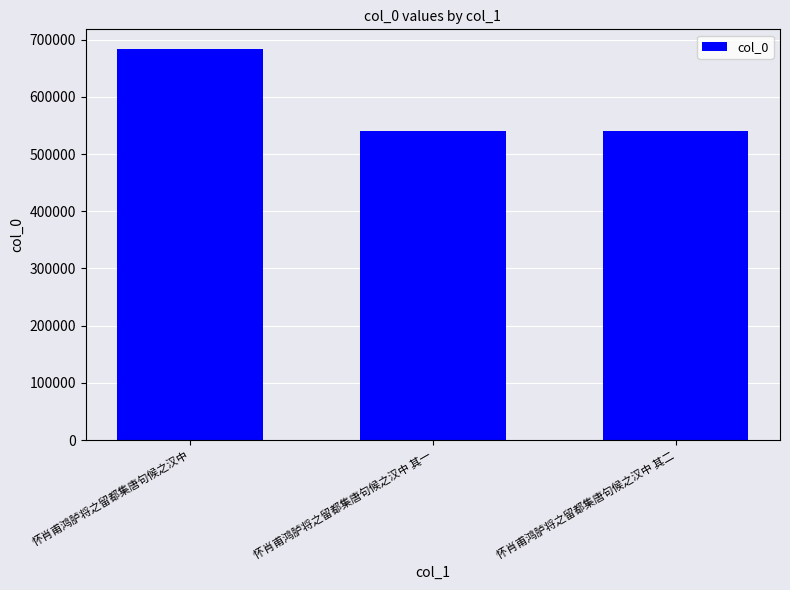

The value at 怀肖甫鸿胪将之留都集唐句候之汉中 其二 is 272374. True or false?

False